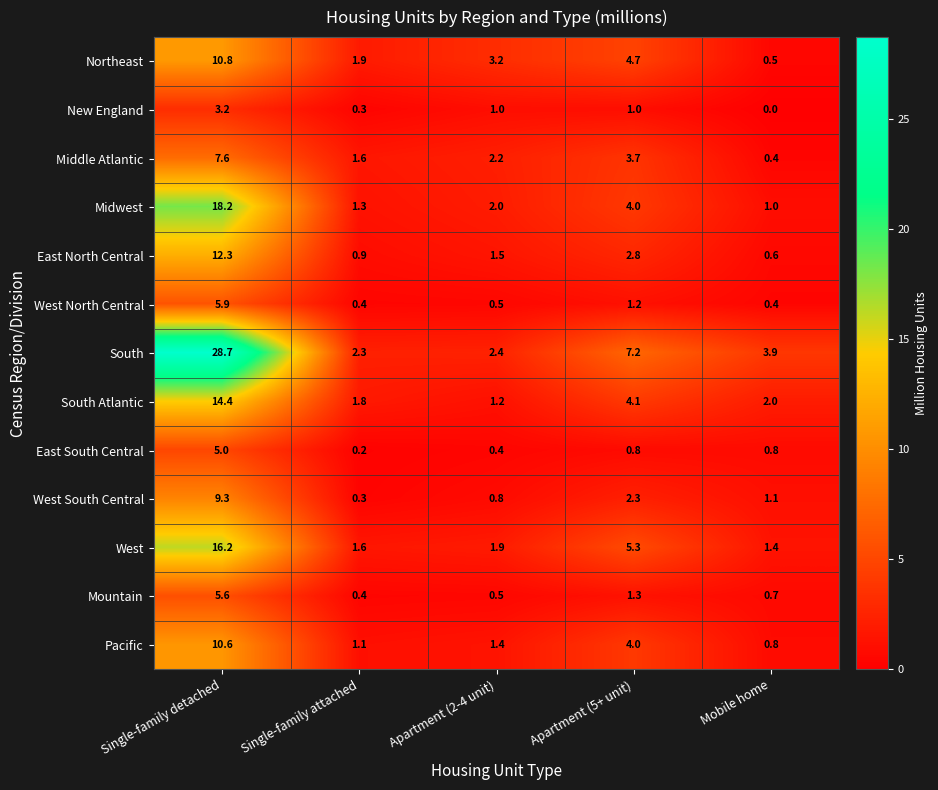

What is the sum of all Pacific values?

17.9